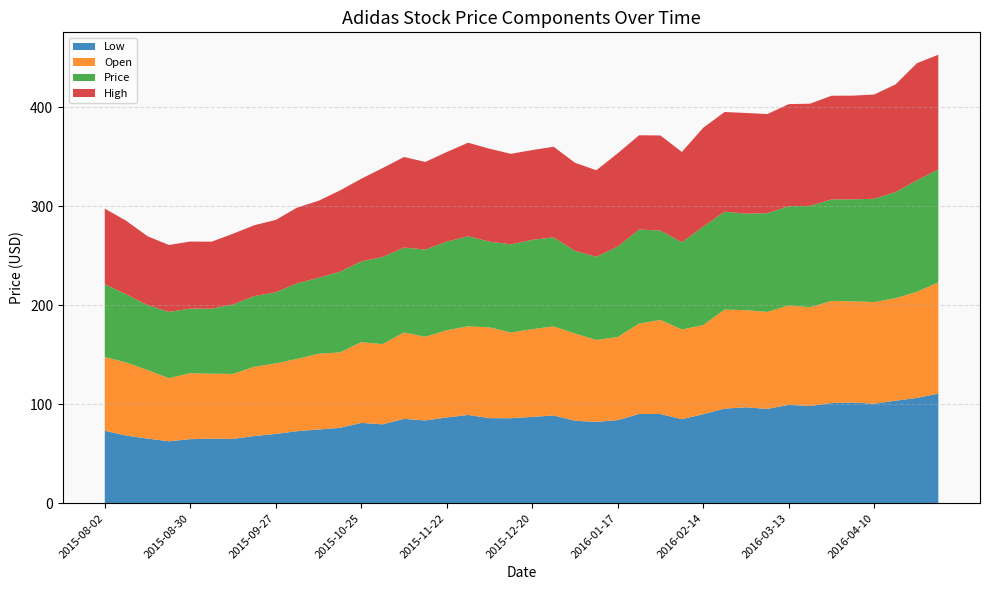

Reading left to right, transcribe all the data shown in this chart.

Low: 73.1	68.3	65.2	62.5	64.7	65.1	64.9	67.8	69.9	72.7	74.4	76.1	81.1	79.6	85.1	83.5	86.6	89.1	85.8	85.8	87.1	88.6	83.2	82.1	83.9	90.1	90.0	84.8	89.8	95.5	96.8	95.2	99.2	98.1	101.2	101.7	100.5	103.5	106.3	110.7
Open: 74.5	73.8	69.3	63.7	66.7	65.6	65.6	69.9	71.2	73.0	76.5	76.2	81.5	81.0	87.2	84.5	88.1	89.5	91.7	86.6	88.6	90.0	88.1	82.7	84.0	91.3	95.0	90.6	90.0	100.0	98.1	98.0	100.5	99.7	103.1	102.2	102.6	103.5	107.2	112.3
Price: 73.5	68.9	65.5	67.0	65.2	65.6	70.2	71.4	71.8	76.3	76.7	81.4	81.5	88.0	85.8	88.1	89.5	90.9	86.5	89.0	90.2	89.9	83.5	84.0	91.3	95.0	90.2	88.1	99.3	98.9	97.4	99.7	100.2	102.5	102.5	103.0	104.3	107.2	112.6	114.1
High: 76.4	74.3	69.6	67.5	67.7	67.7	71.4	71.6	73.1	76.5	77.8	82.1	83.5	89.8	91.5	88.5	90.5	94.5	93.9	91.4	90.7	91.5	89.0	87.4	94.2	95.2	96.1	91.2	99.9	100.7	101.7	100.1	103.0	103.2	104.8	104.8	105.3	108.8	118.3	115.8